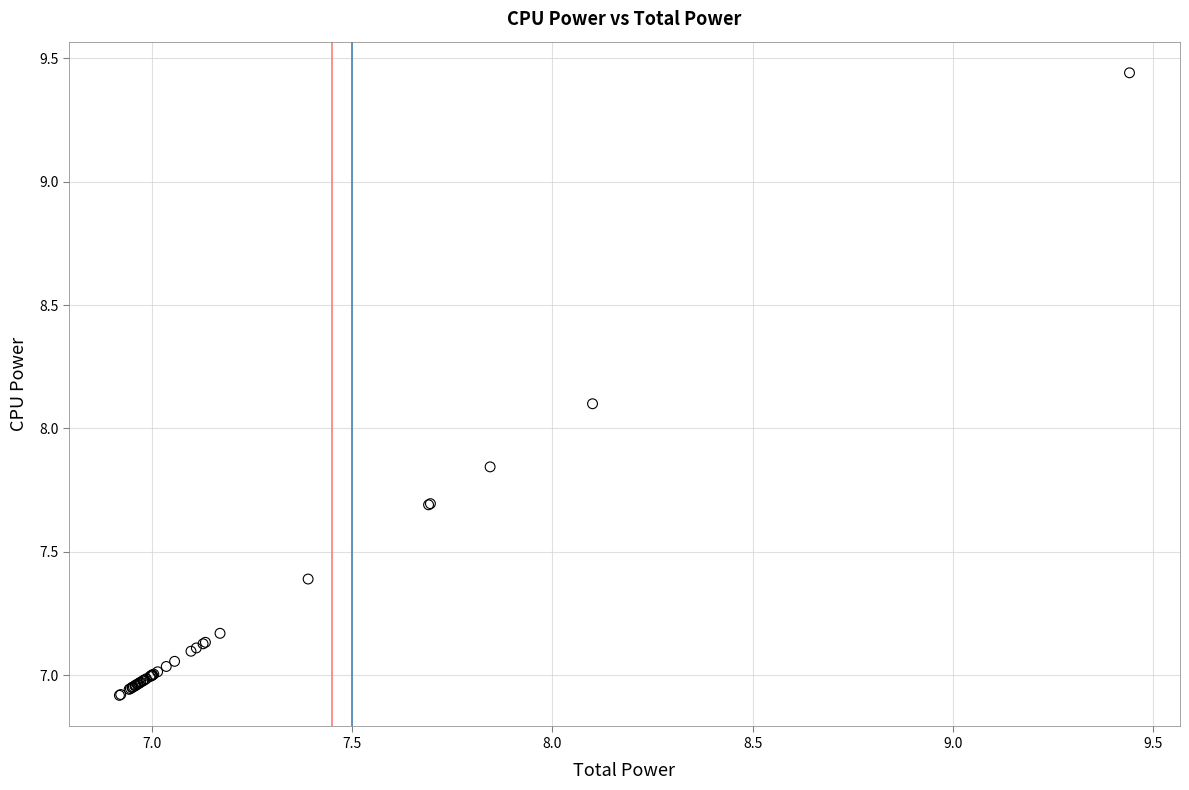

What Y value in the scatter plot is closest to 8?

8.1